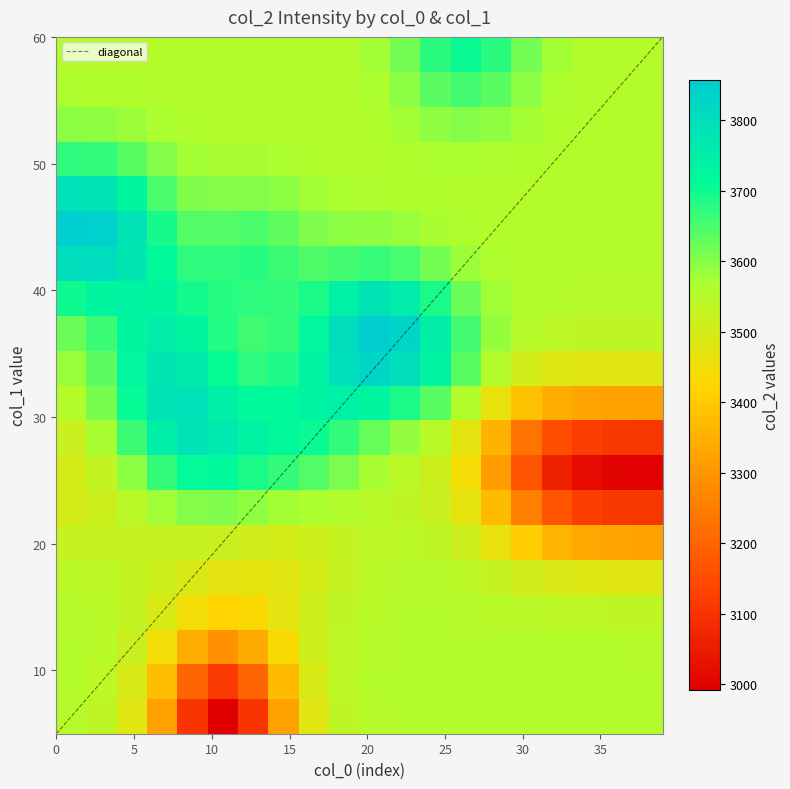

At which category does the chart reach its minimum across all series?

11